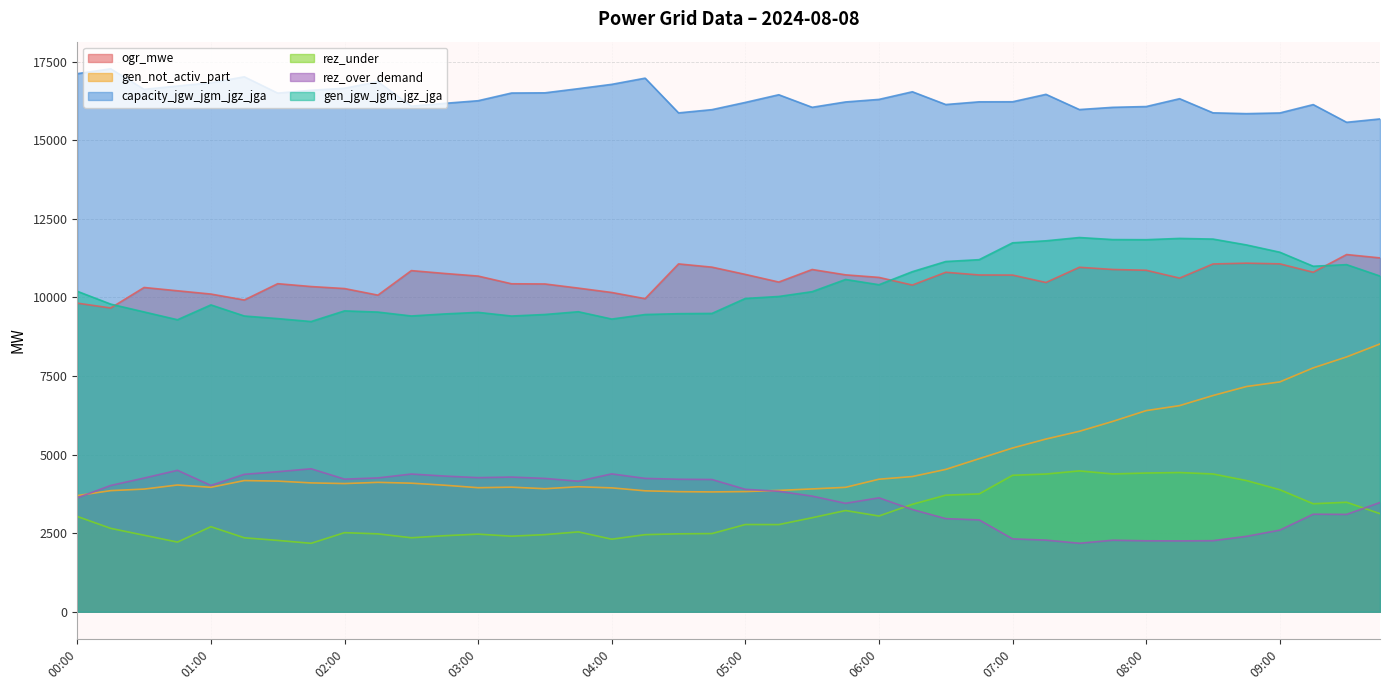

True or false: rez_under has more than 0 points higher than both neighbors.

True